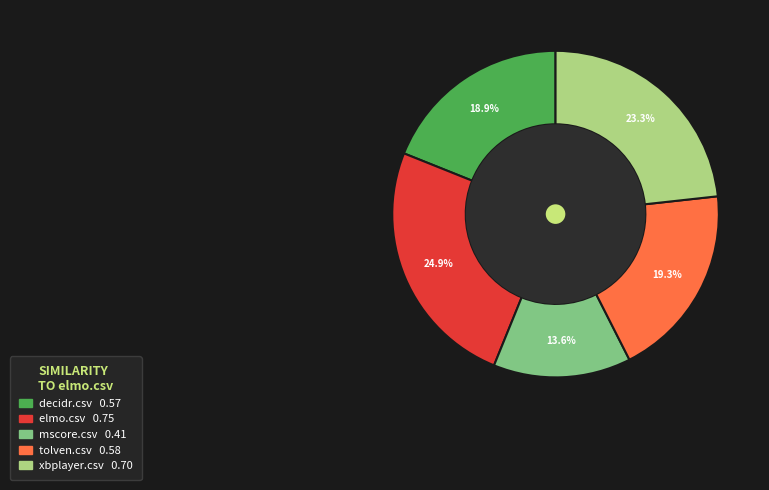

To the nearest percent, what is the difference between the mscore.csv and tolven.csv slice percentages?

6%